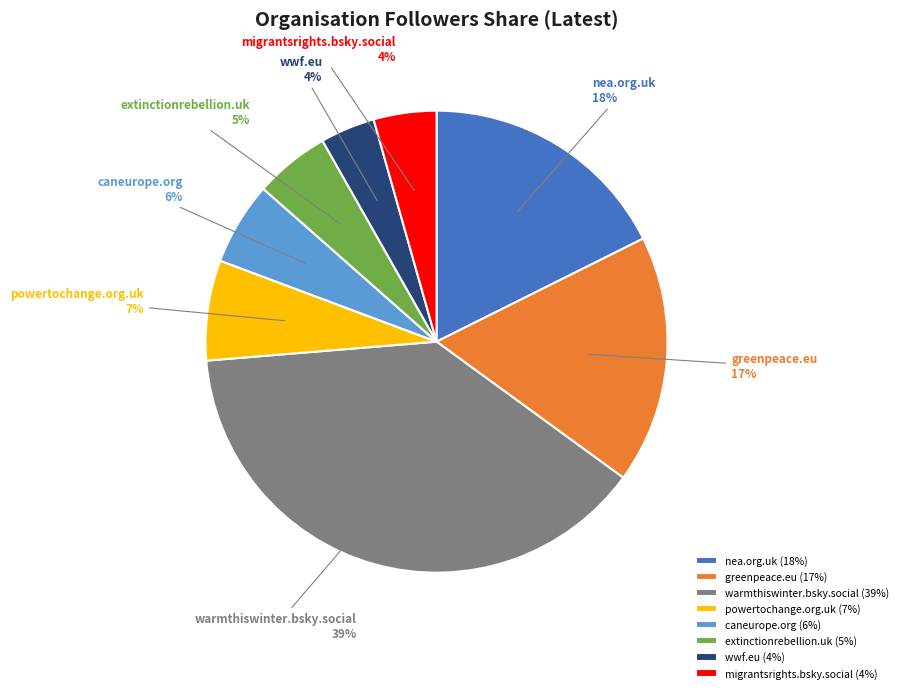

Which has a higher value, powertochange.org.uk or extinctionrebellion.uk?

powertochange.org.uk